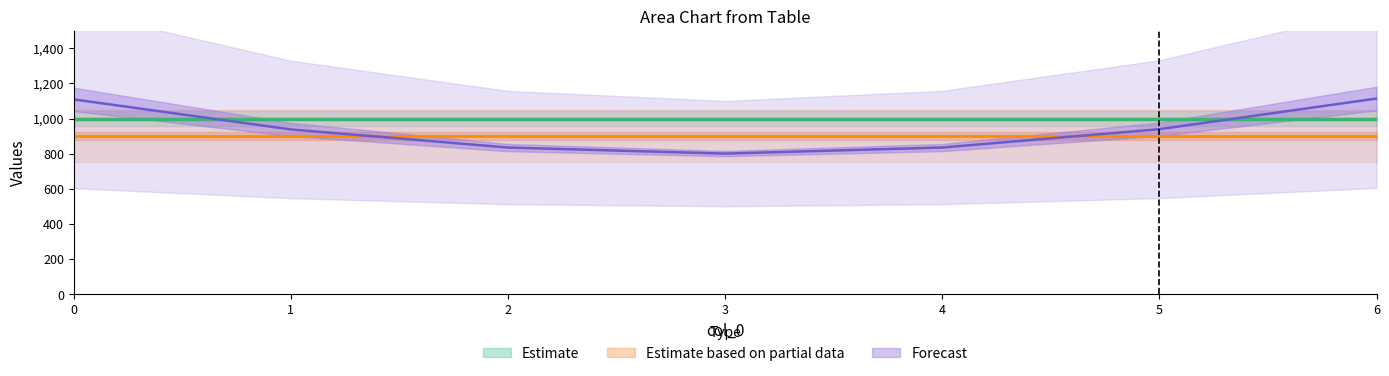

What is the spread (max minus min) of values at 6?

999.9